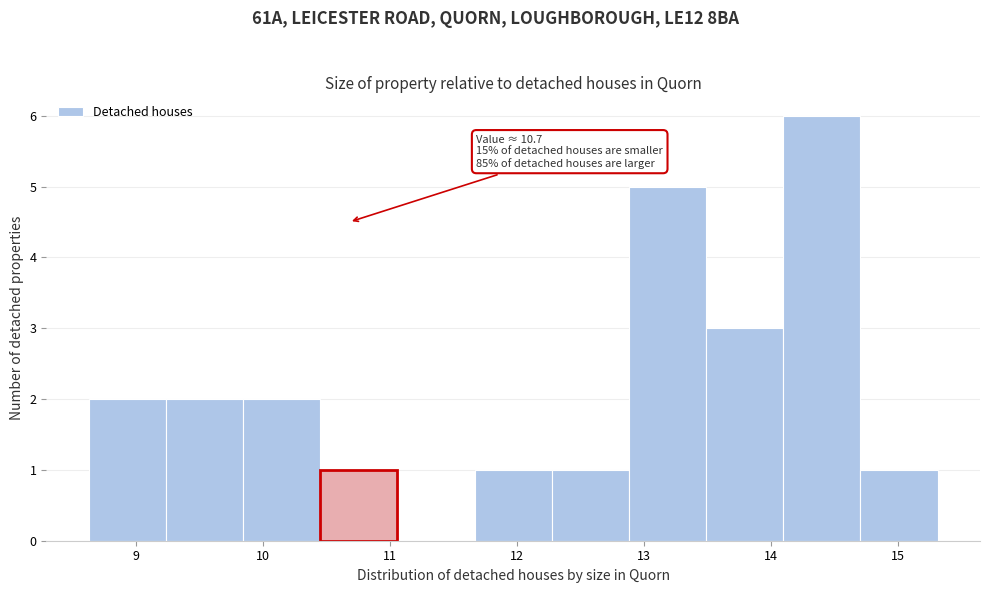

Over which range of the x-axis is the bar tallest?

14.1 to 14.7